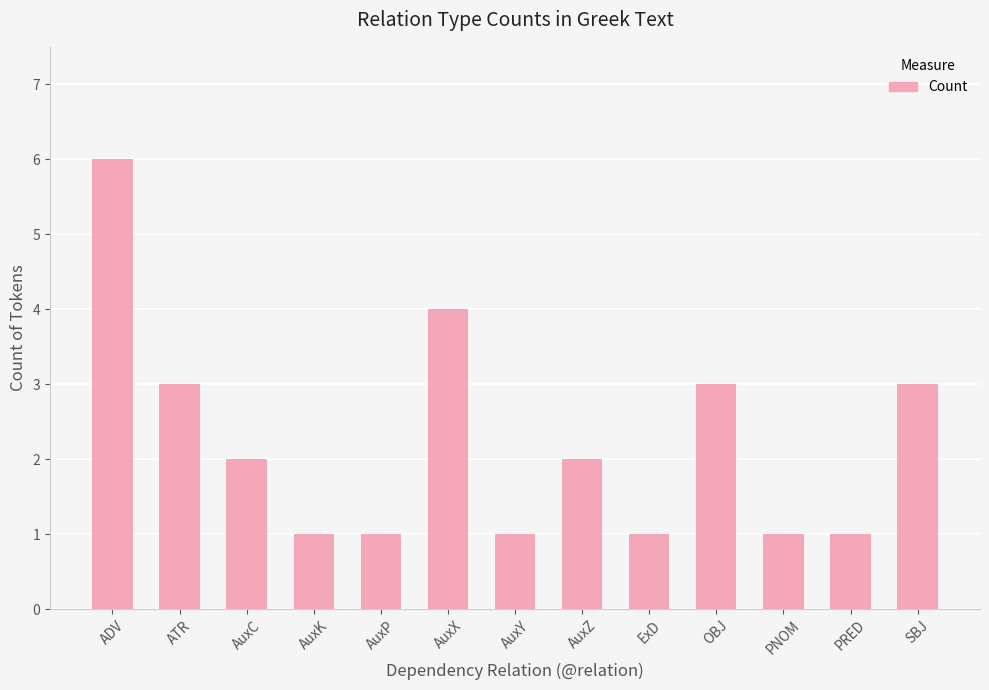

The value at PRED is 2. True or false?

False